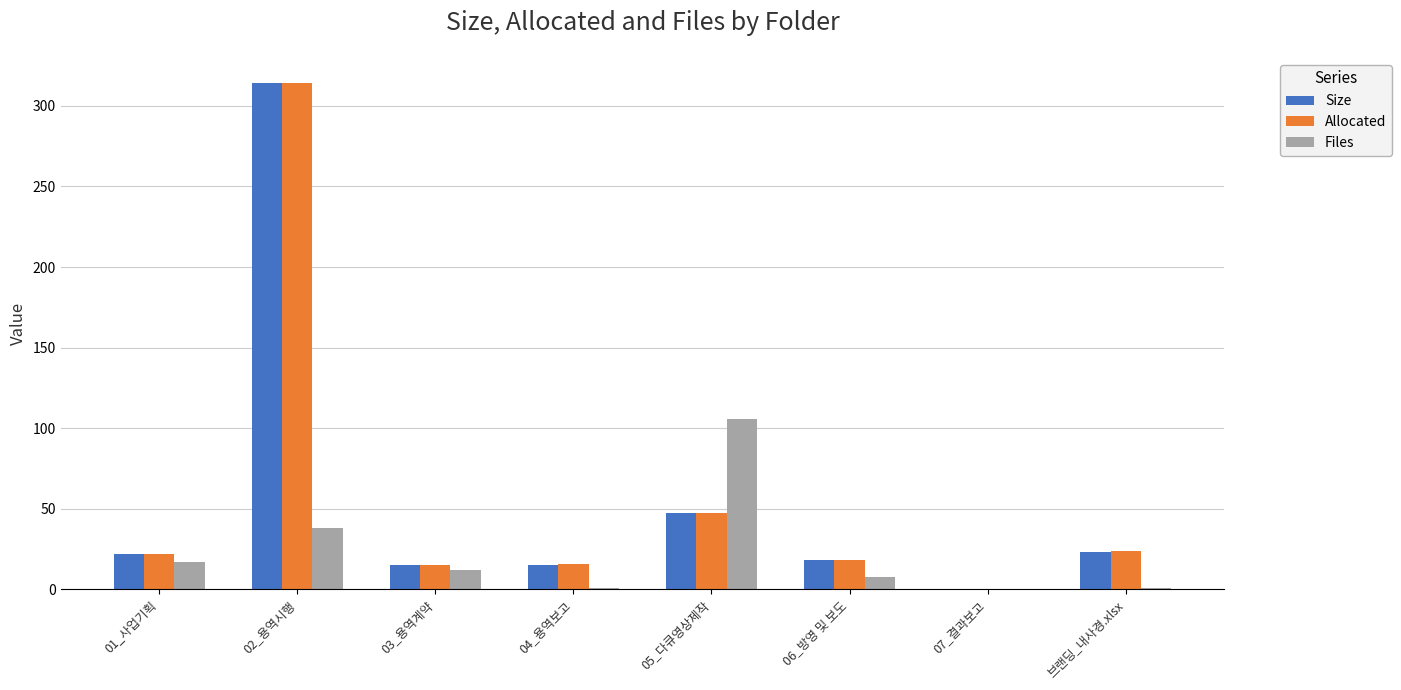

What is the difference between the Size values at 06_방영 및 보도 and 브랜딩_내사경.xlsx?

4.8